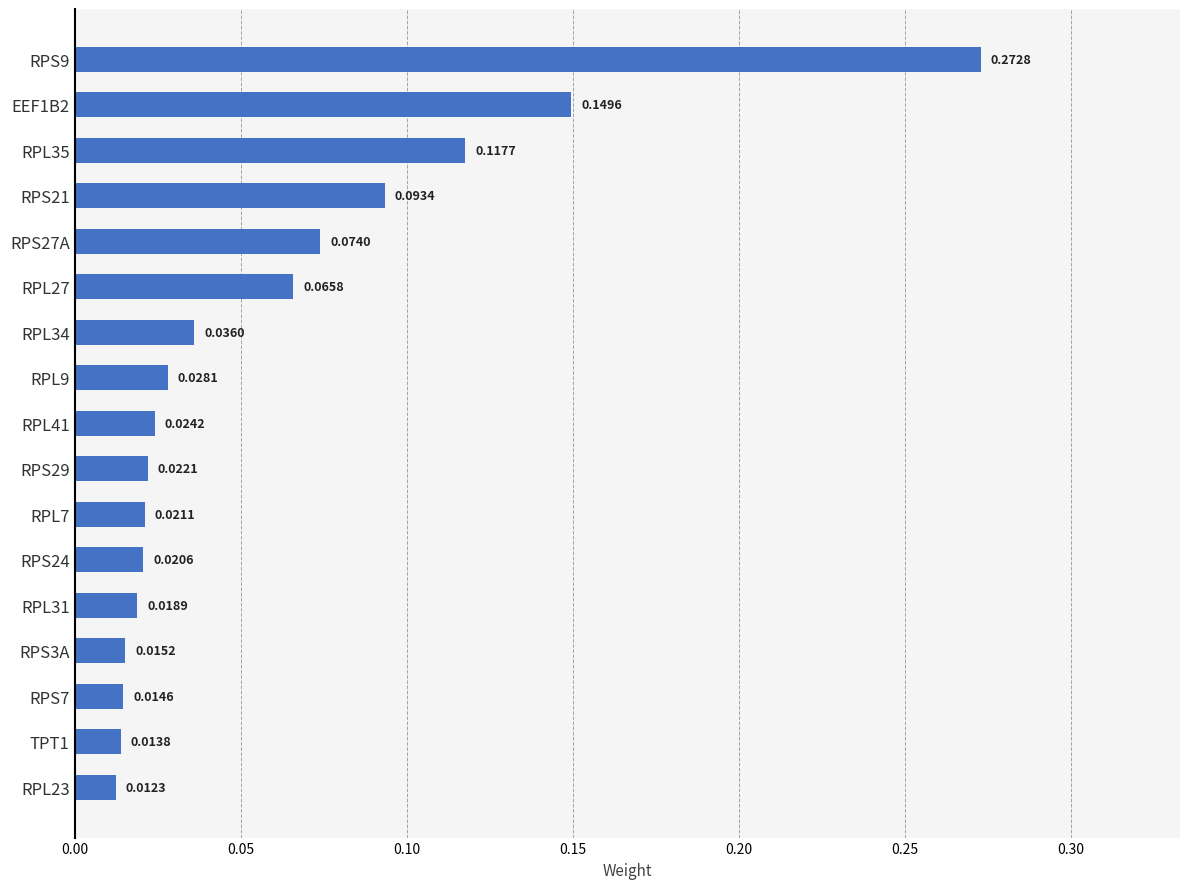

What is the sum of all values?

1.0